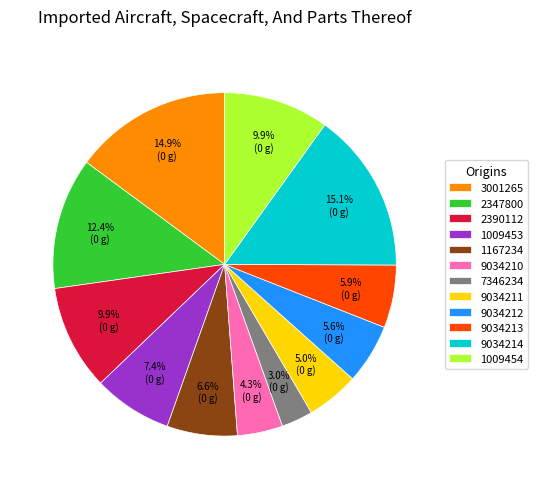

What percentage is NOT represented by 9034211?

95.0%